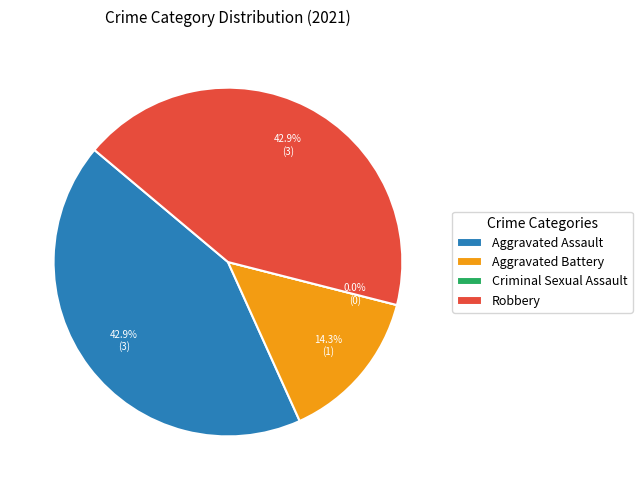

What is the ratio of the value at Aggravated Assault to the value at Aggravated Battery?

3.0